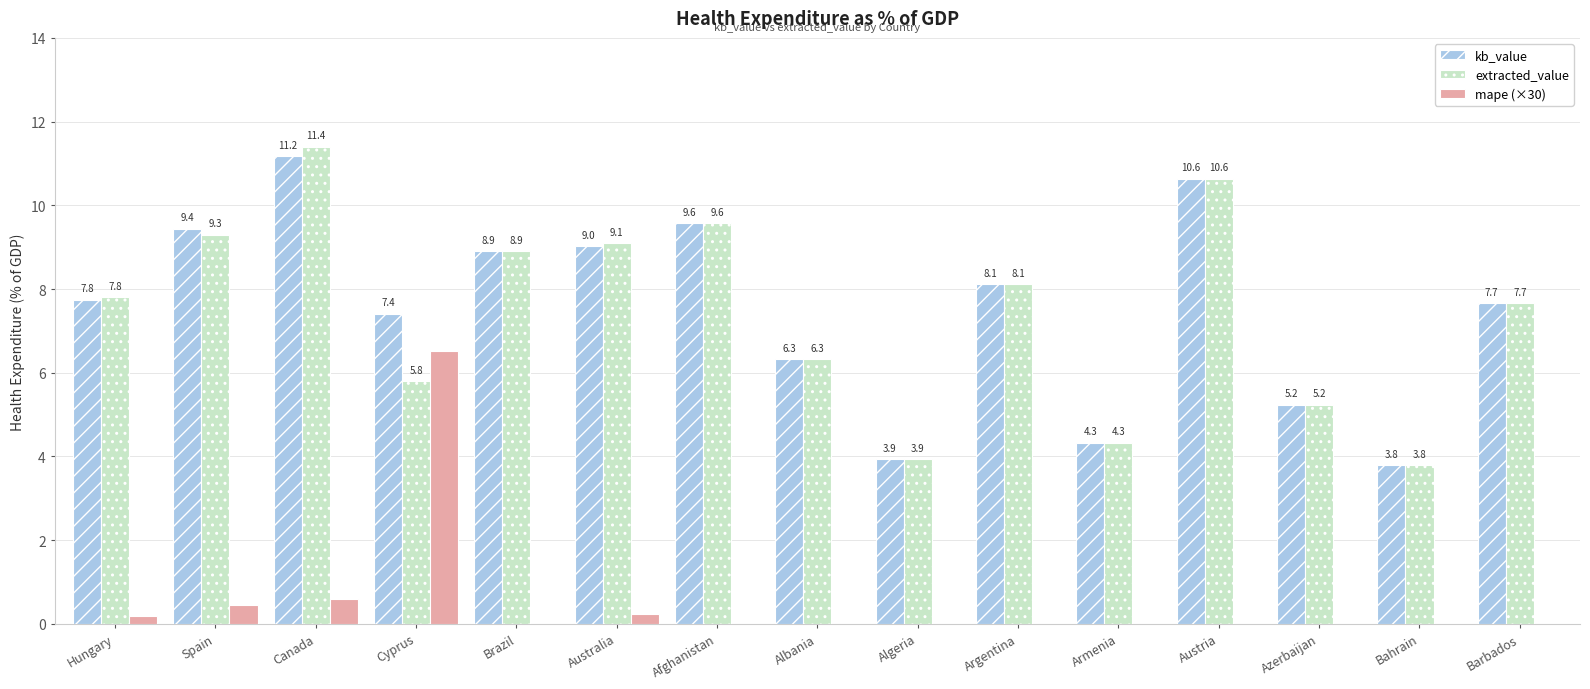

The extracted_value series shows 8.9 at Brazil. True or false?

True